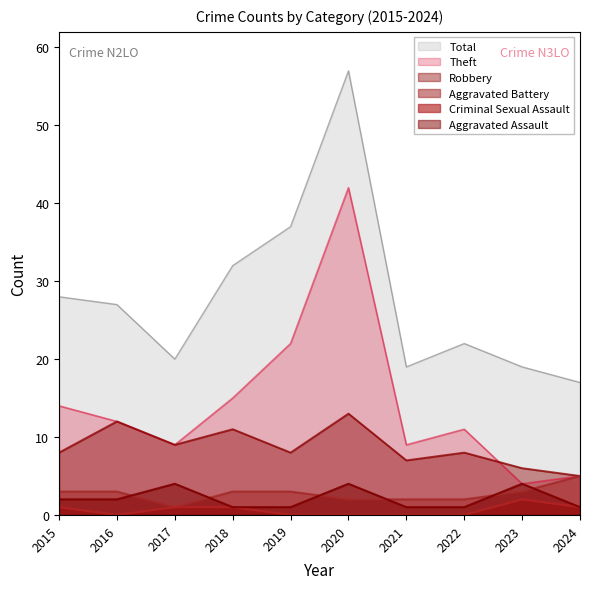

True or false: Theft and Criminal Sexual Assault cross at least once.

False